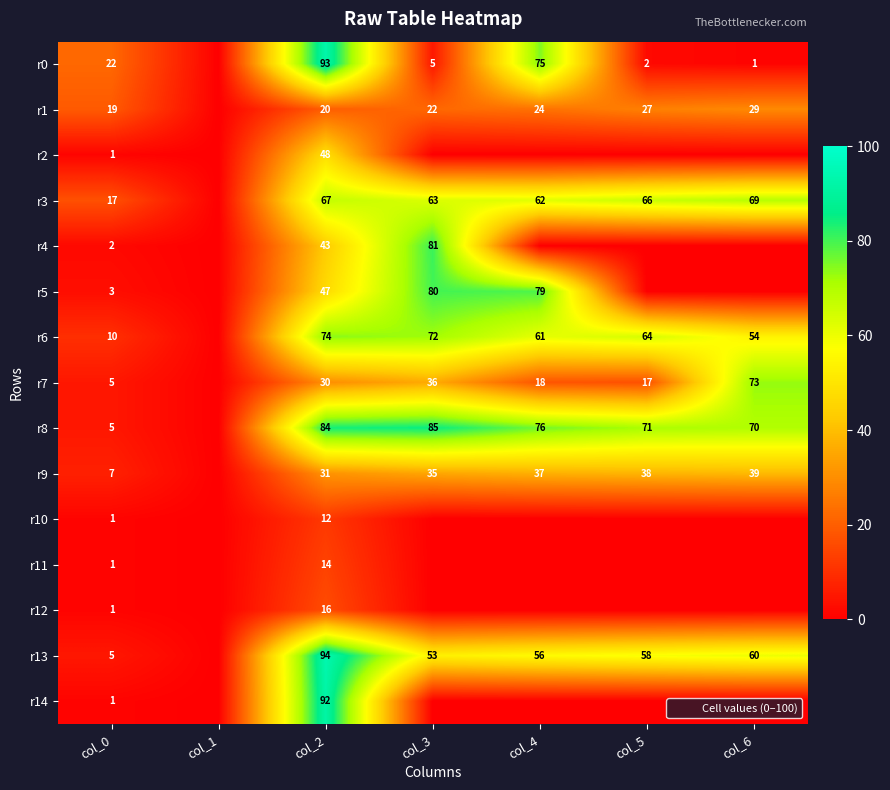

The value of r13 at col_4 is 56. True or false?

True